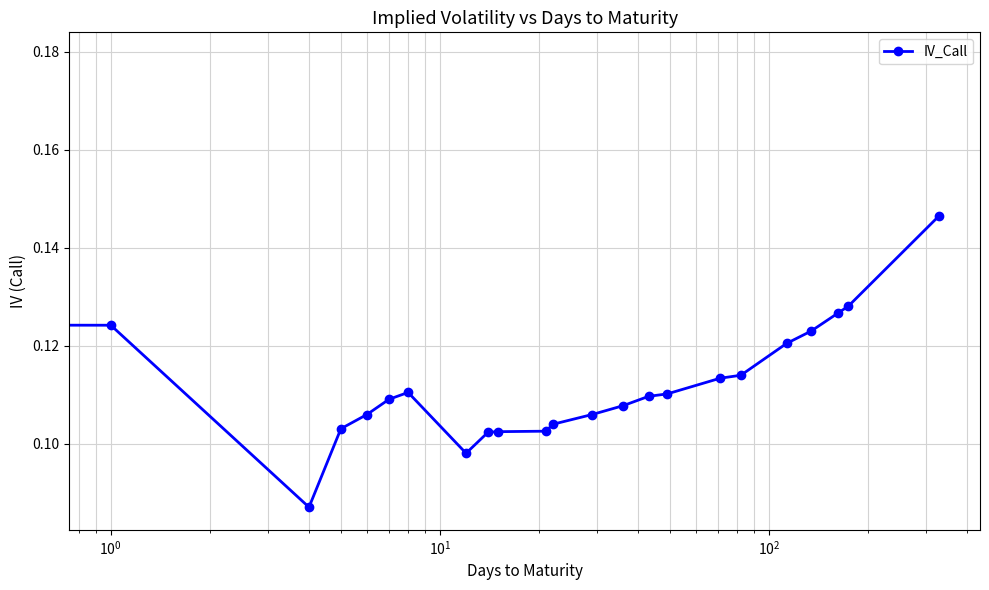

Count the values in the range 0 to 1.

23